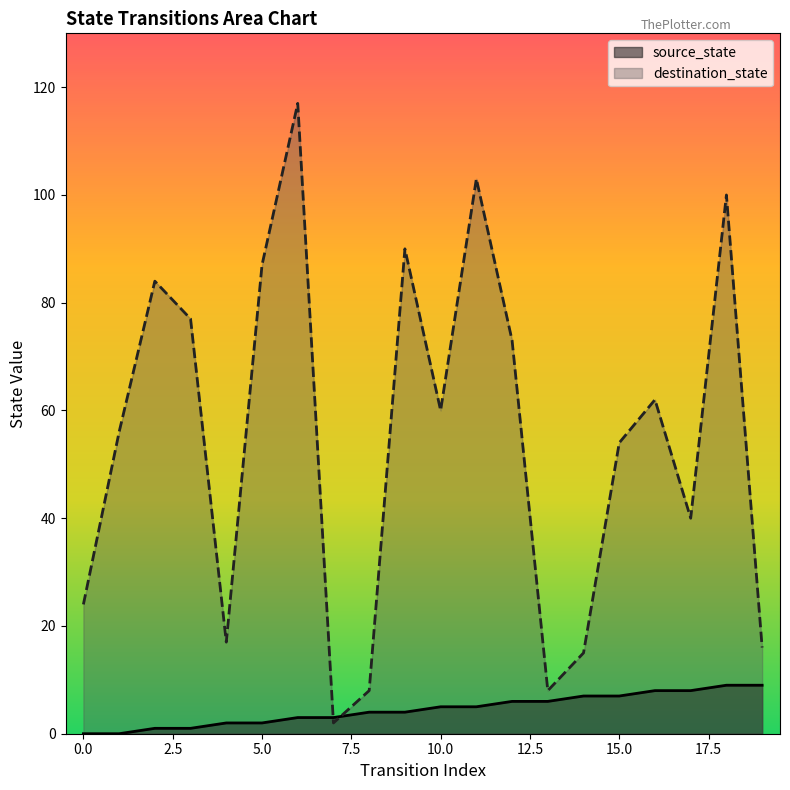

What is the value of the source_state point at the 4th from the left?

1